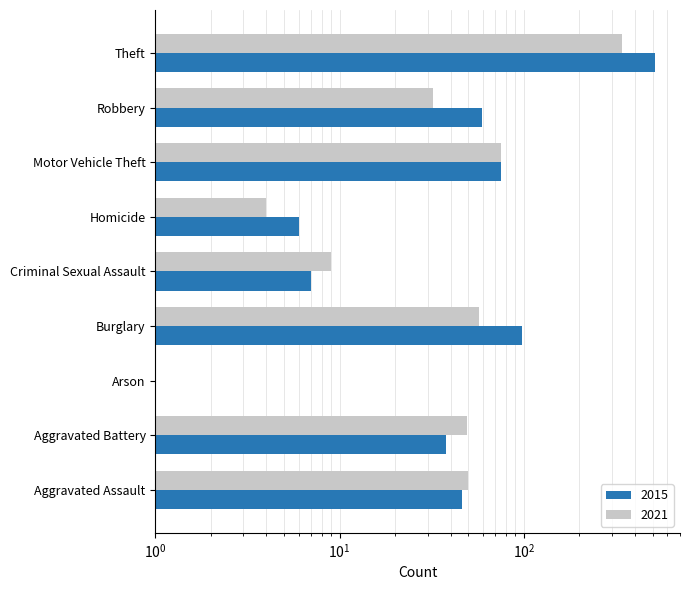

What is the difference between the maximum and second lowest values in the 2015 series?

509